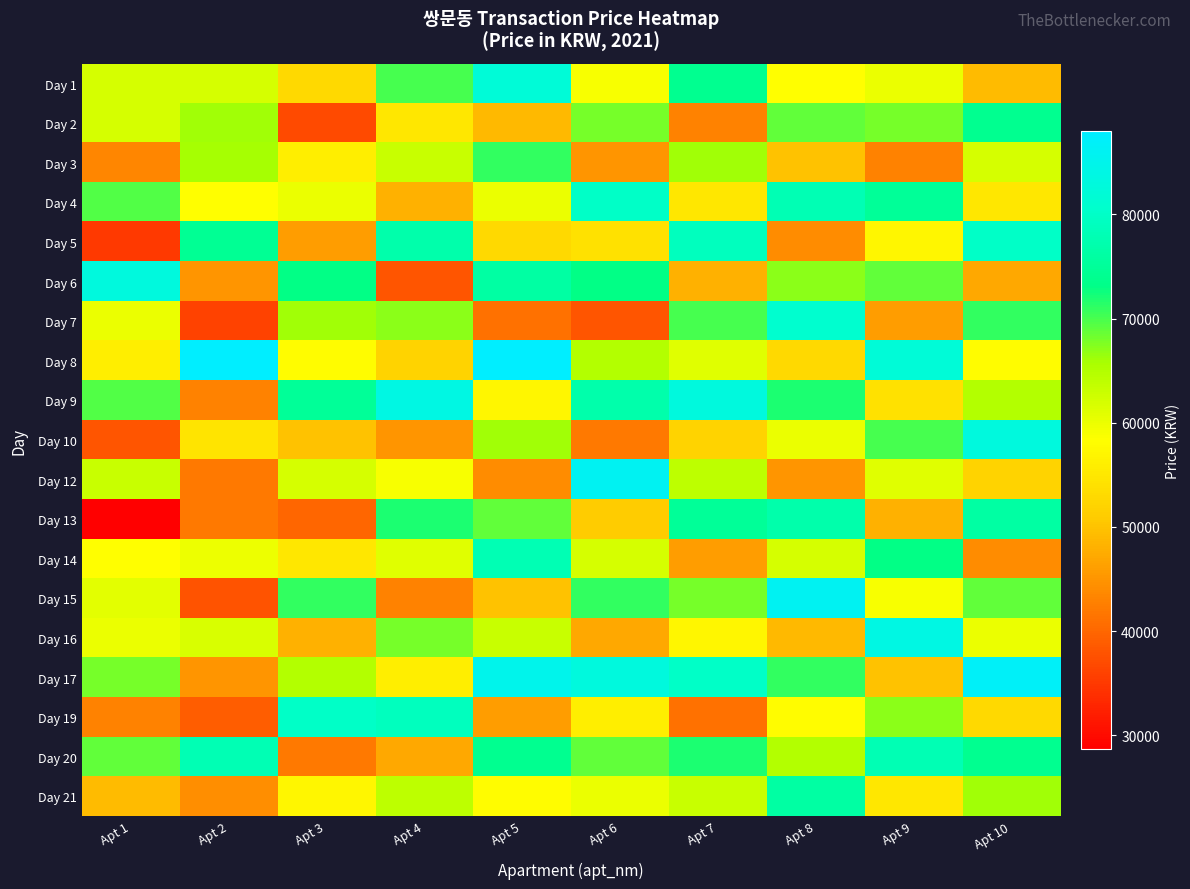

Which label corresponds to the smallest value in the chart?

Apt 1